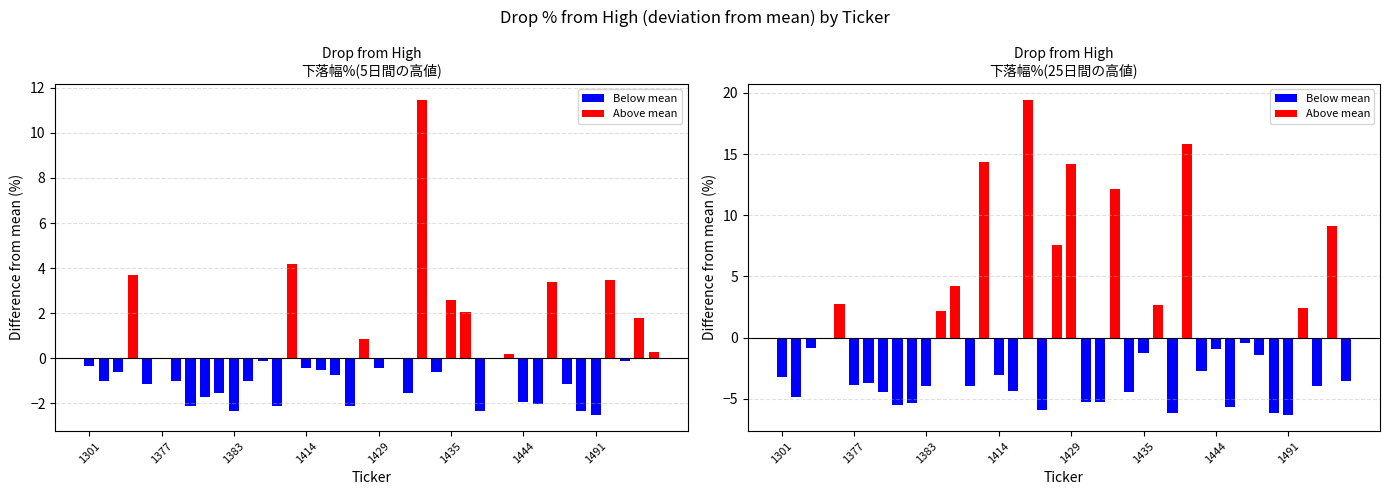

Which category has the lowest value across all series?

1491